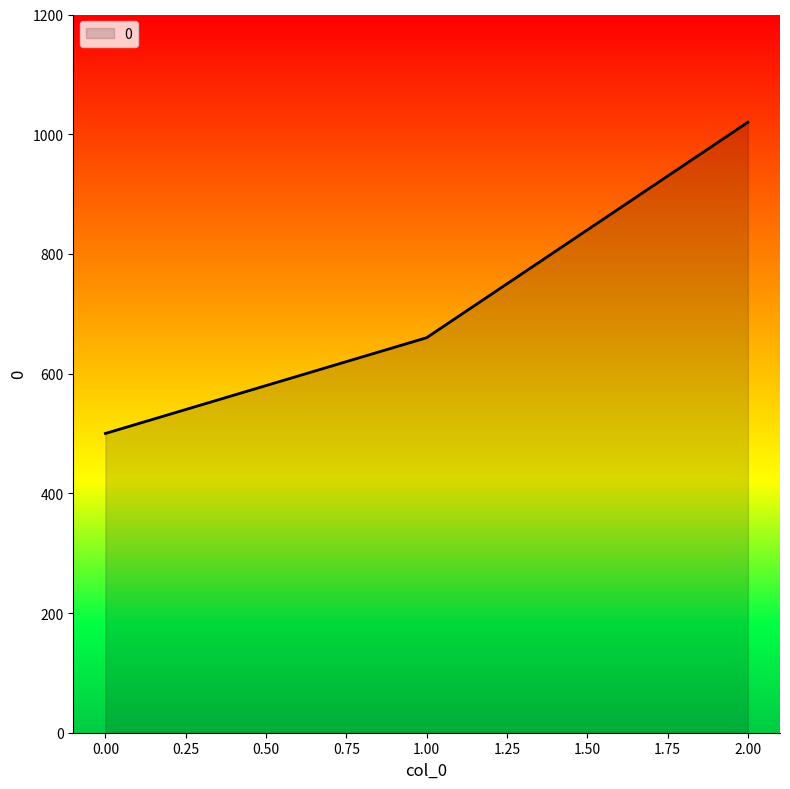

Read the value at 2.00, to the nearest 50.

1000